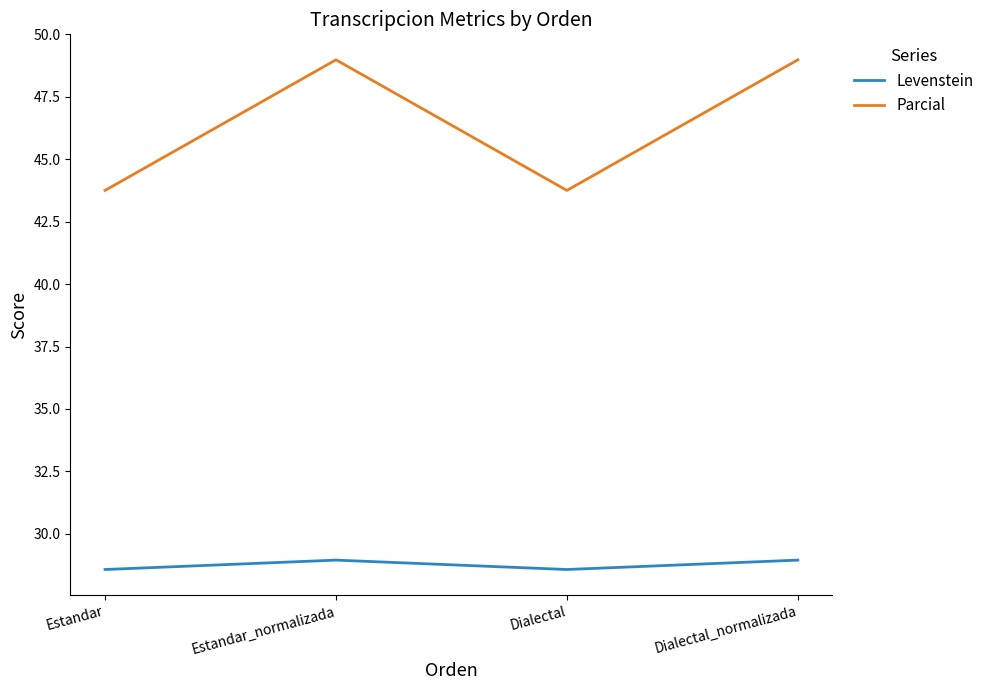

Rank the series by their maximum value, from lowest to highest.

Levenstein, Parcial